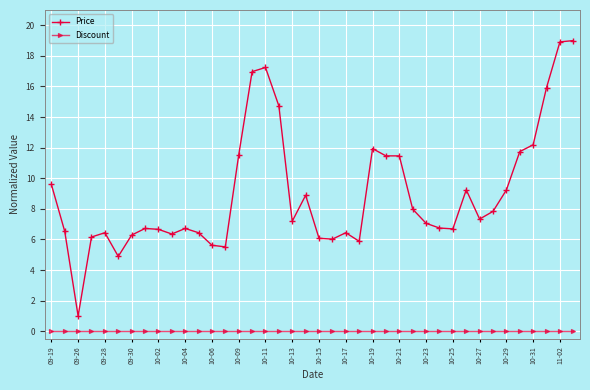

List the series in order of their peak value, lowest first.

Discount, Price